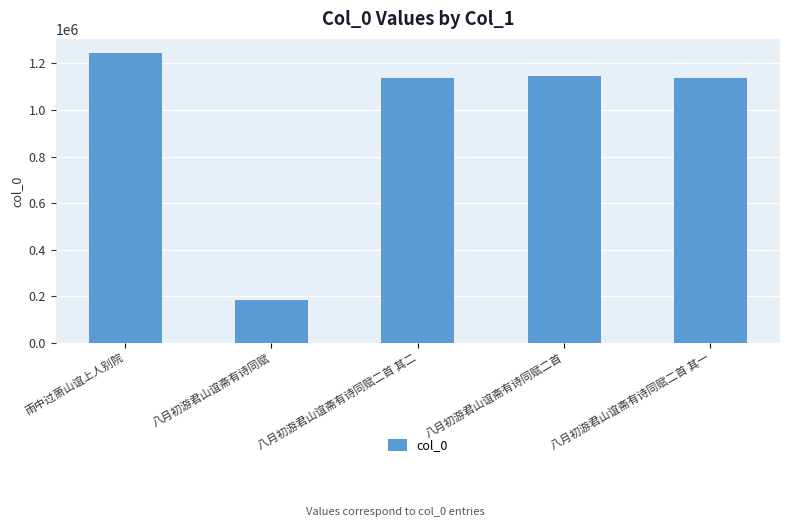

Read the value at 八月初游君山谊斋有诗同赋二首 其二, to the nearest 10.

1138800